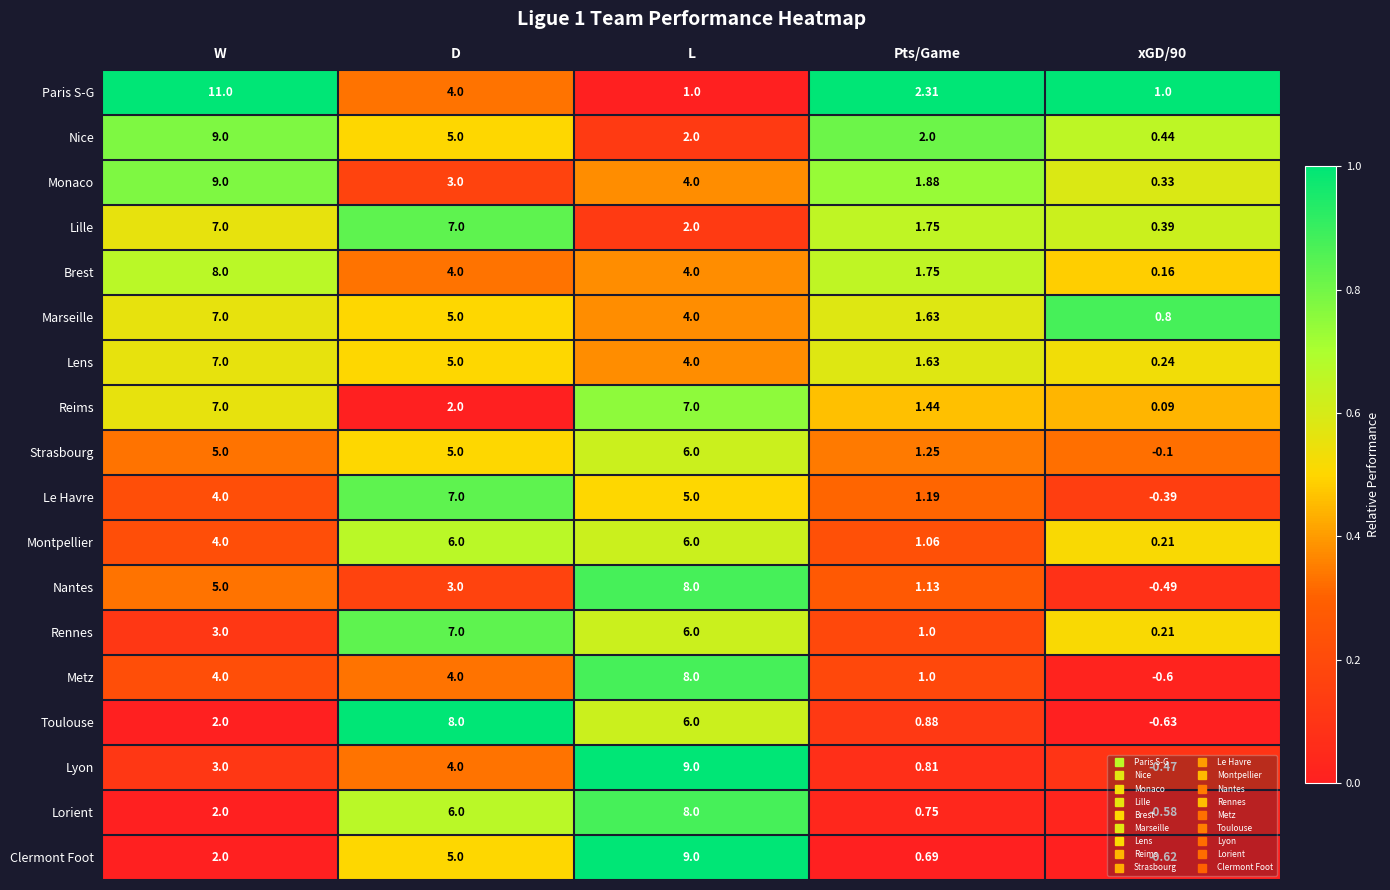

Which series has the widest spread of values?

Paris S-G